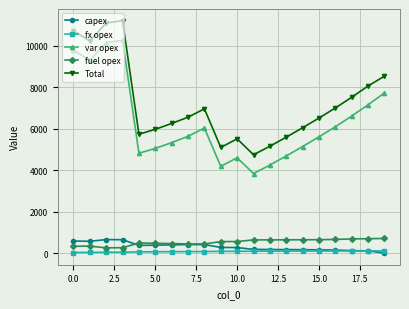

What is the highest value of the capex series?

653